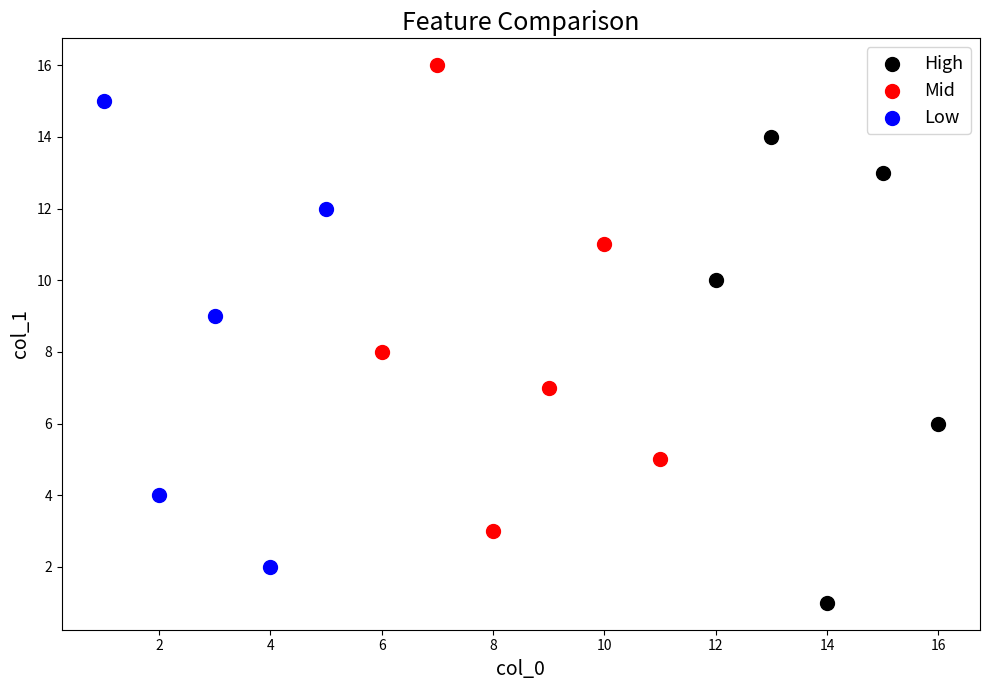

Which series reaches the minimum Y coordinate?

High